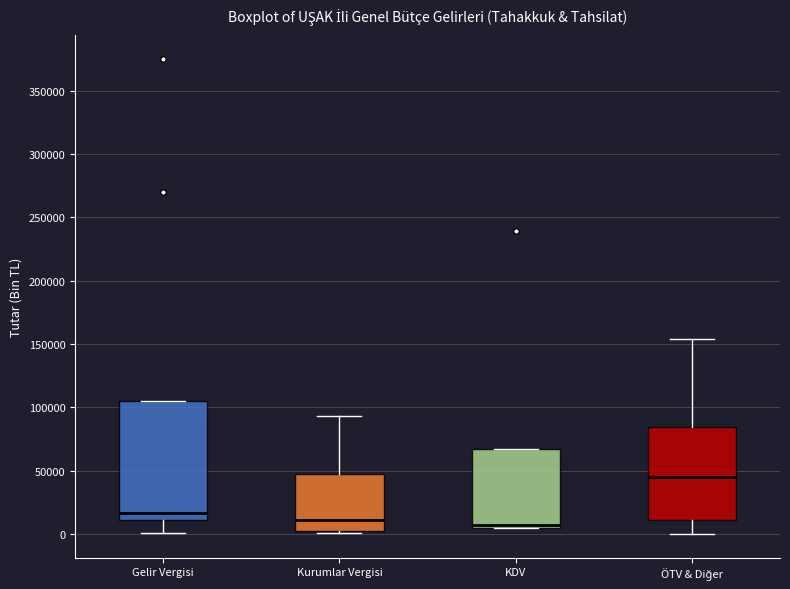

Where is the lower edge of the box for Kurumlar Vergisi on the y-axis? The values are not printed on the chart, so give them approximately, as read against the axis.

5000